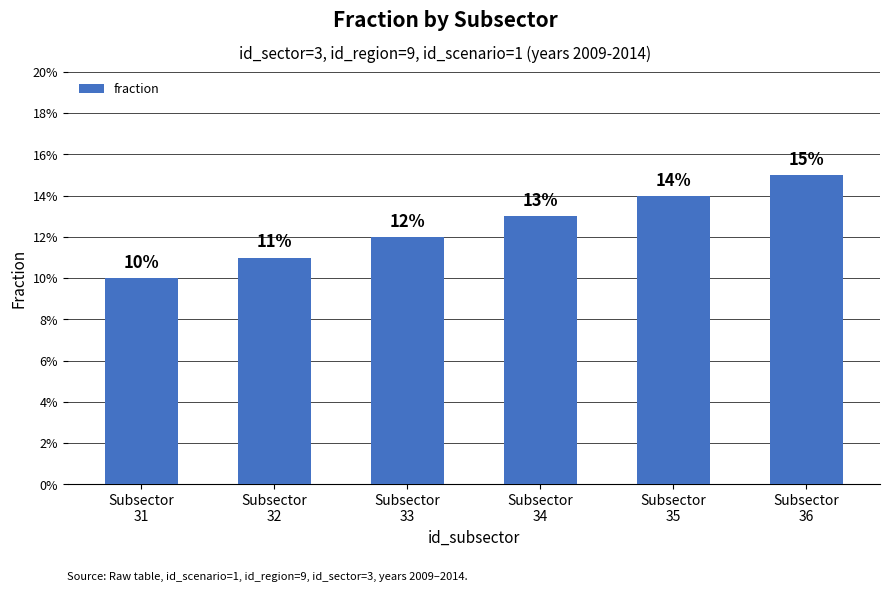

What is the value of the 3rd bar from the left?

0.1